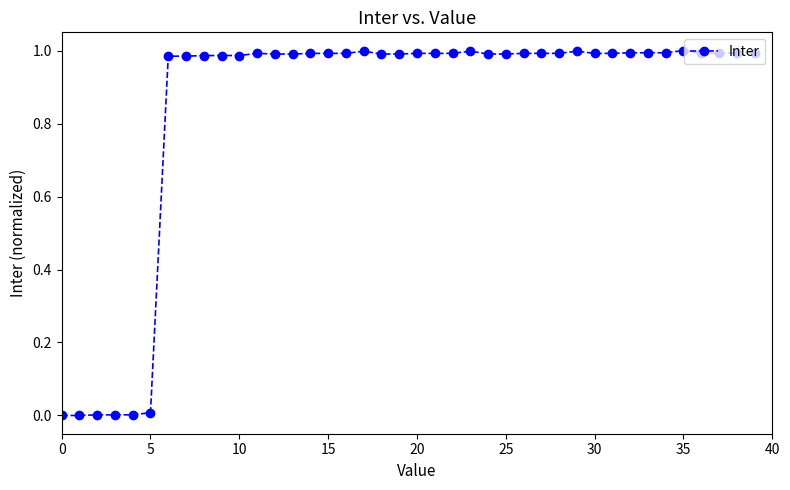

How many lines are shown in the chart?

1